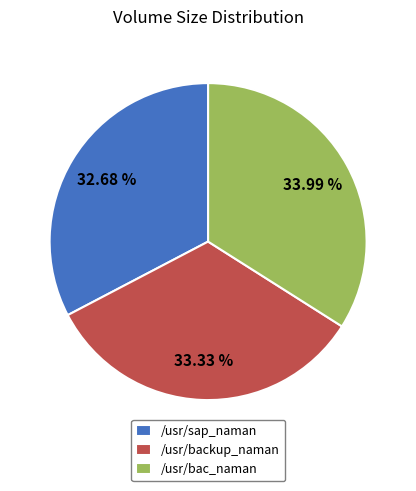

Between /usr/backup_naman and /usr/bac_naman, which is larger?

/usr/bac_naman